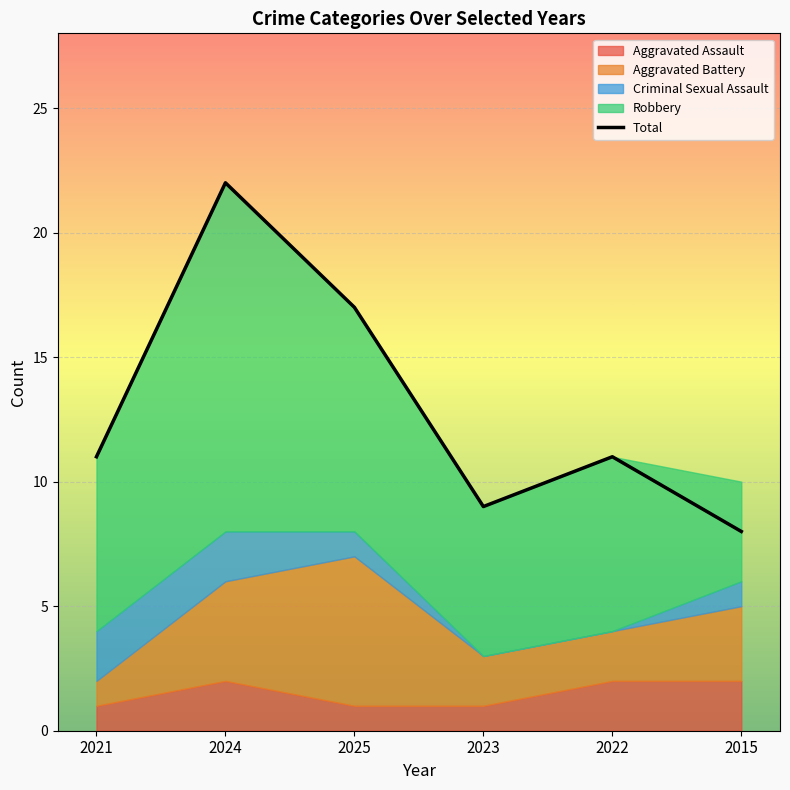

The value at 2015 is 8. True or false?

True